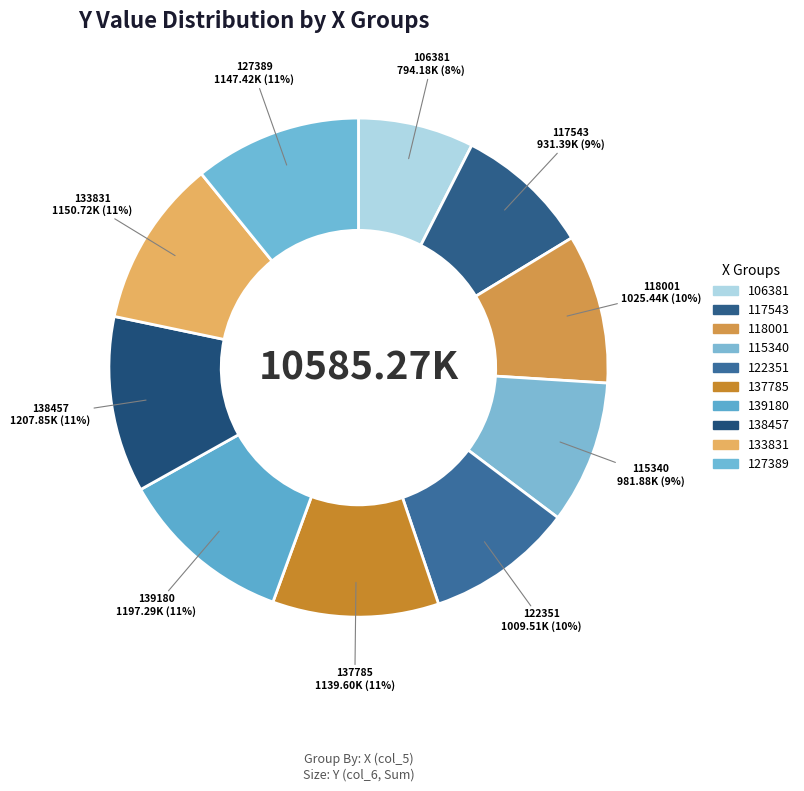

To the nearest percent, what is the average slice percentage?

10%